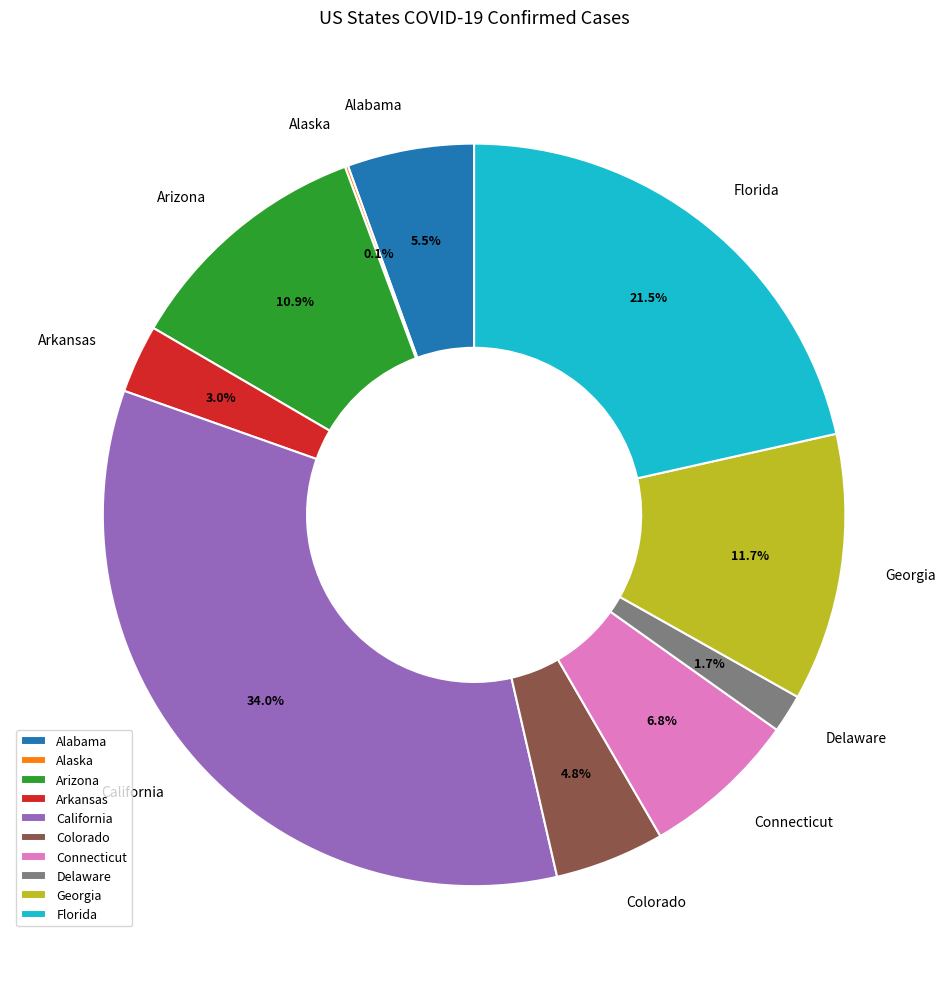

What percentage is NOT represented by Georgia?

88.3%